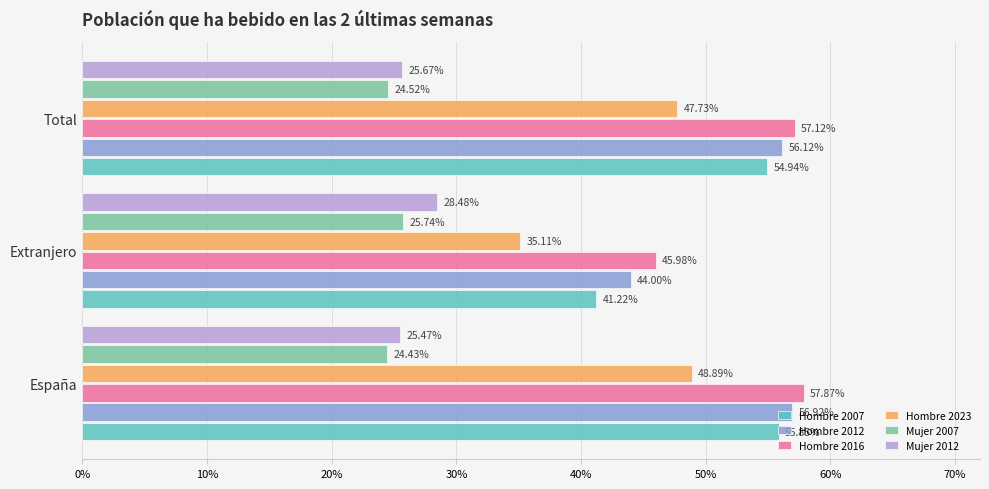

What are all the series names shown in the legend?

Hombre 2007, Hombre 2012, Hombre 2016, Hombre 2023, Mujer 2007, Mujer 2012